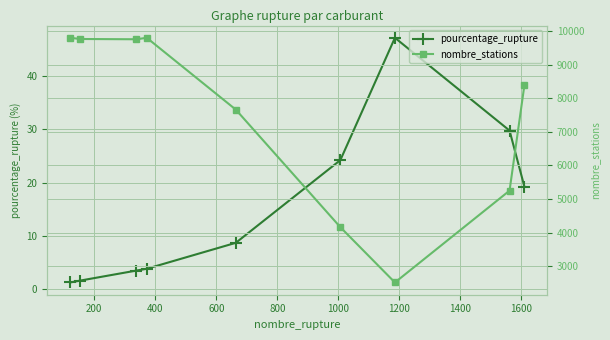

What is the lowest value of the pourcentage_rupture series?

1.2